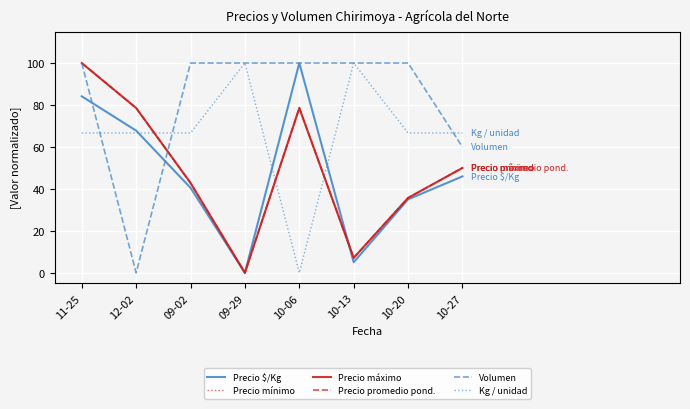

What is the label of the 4th point from the left?

09-29